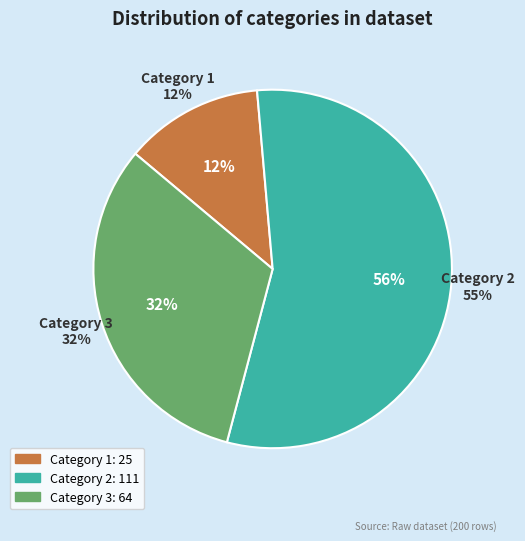

True or false: 1 accounts for 5% of the total.

False